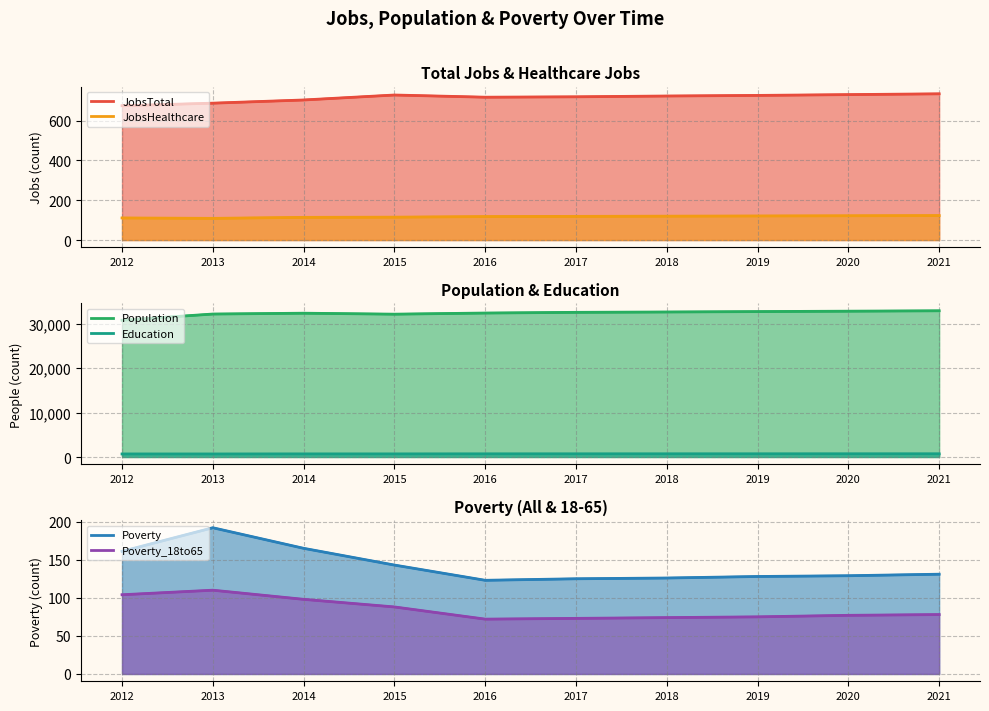

How many data points in Population are less than 32545?

5